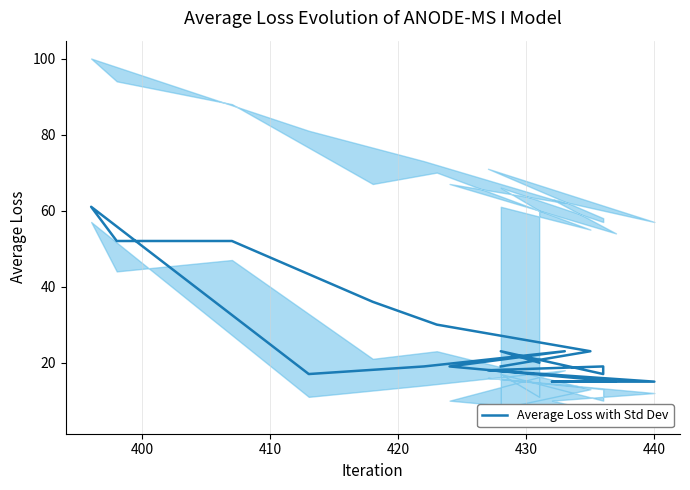

How many data points are above 19?

9